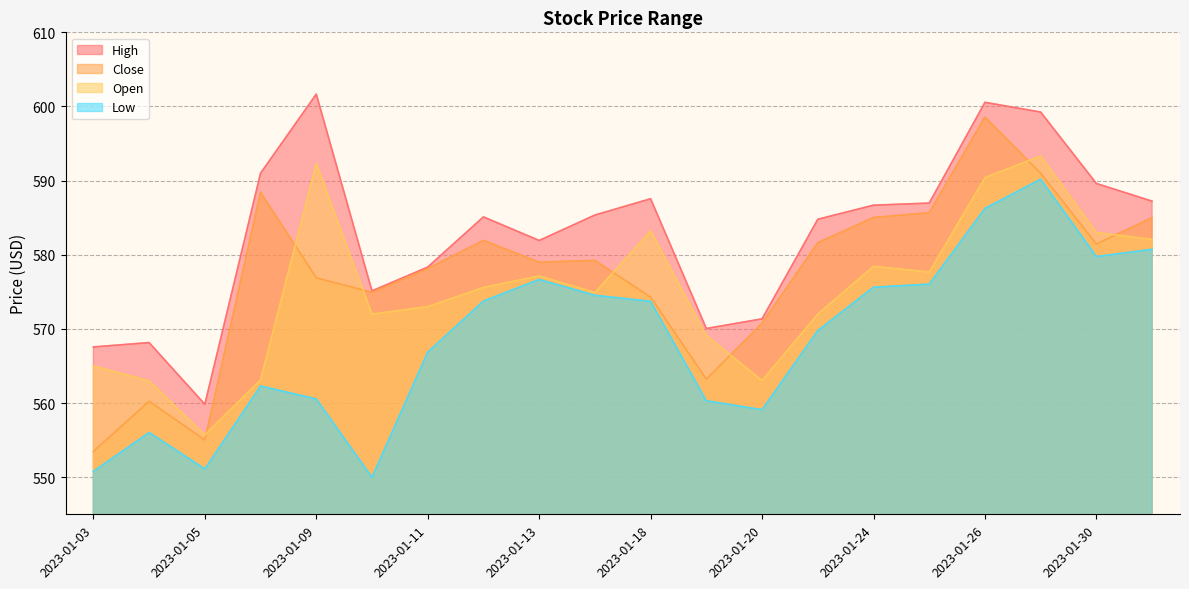

What is the value of the High point at the 6th from the left?

575.1